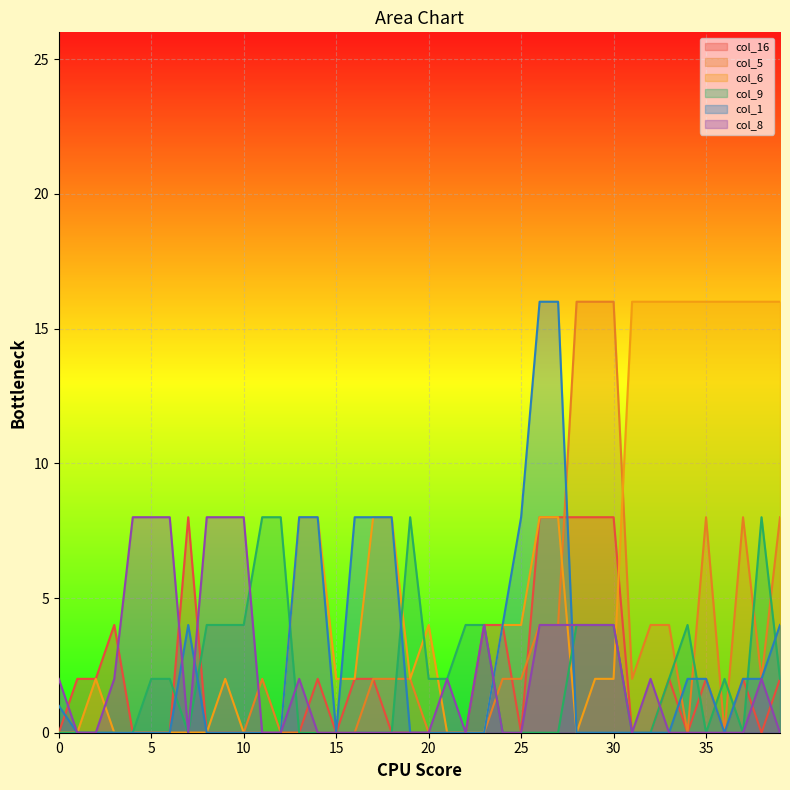

What is the sum of all col_8 values?

84